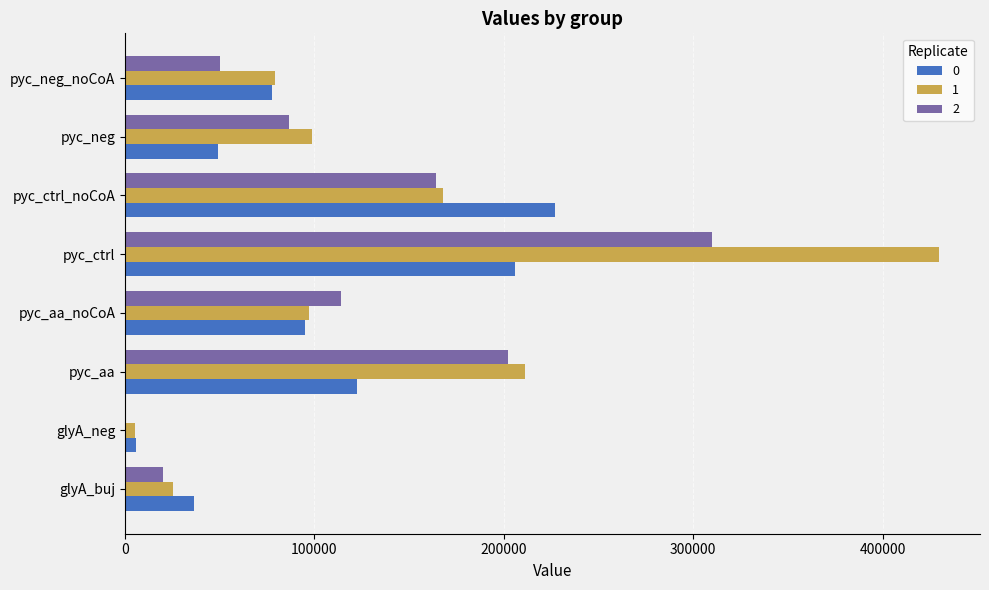

At which label does 1 reach its peak?

pyc_ctrl